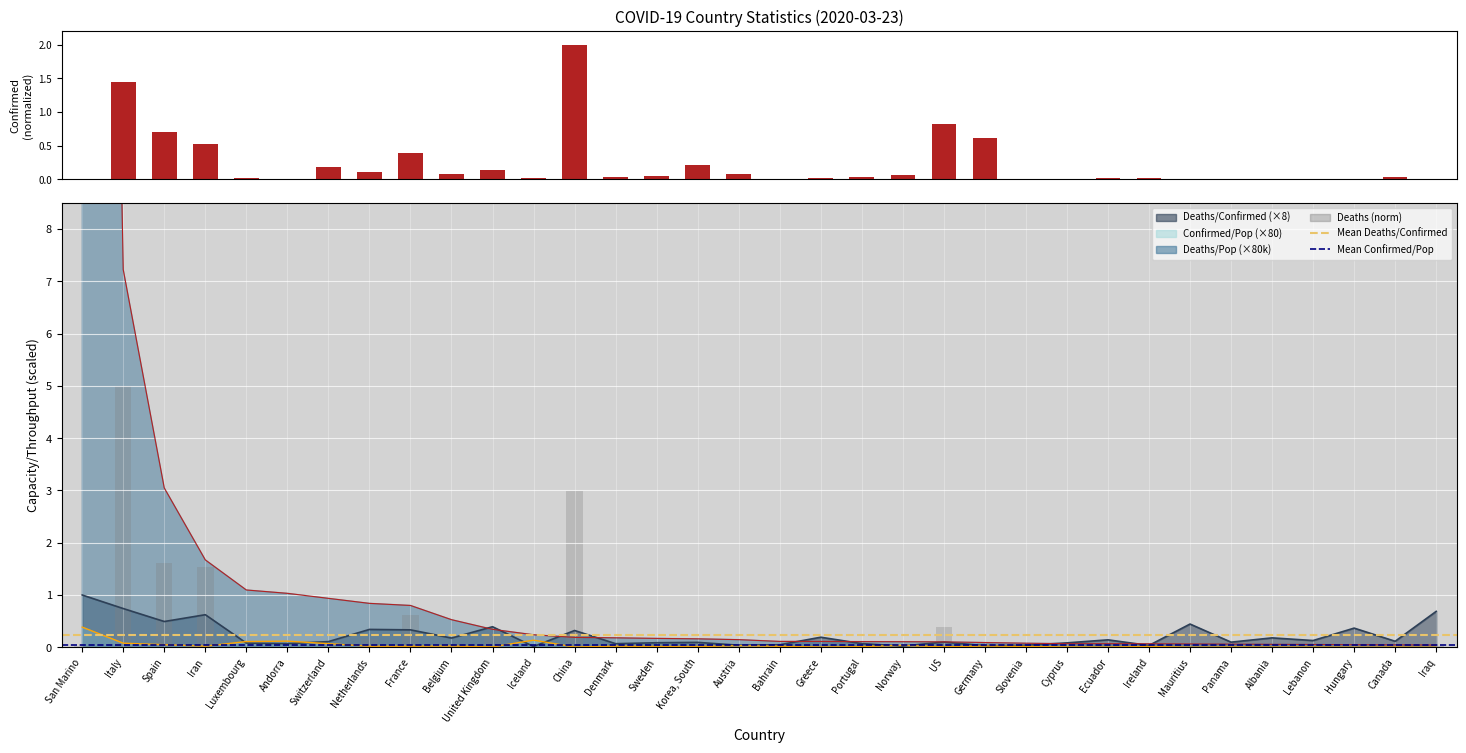

The Confirmed series shows 0.0 at Iceland. True or false?

True